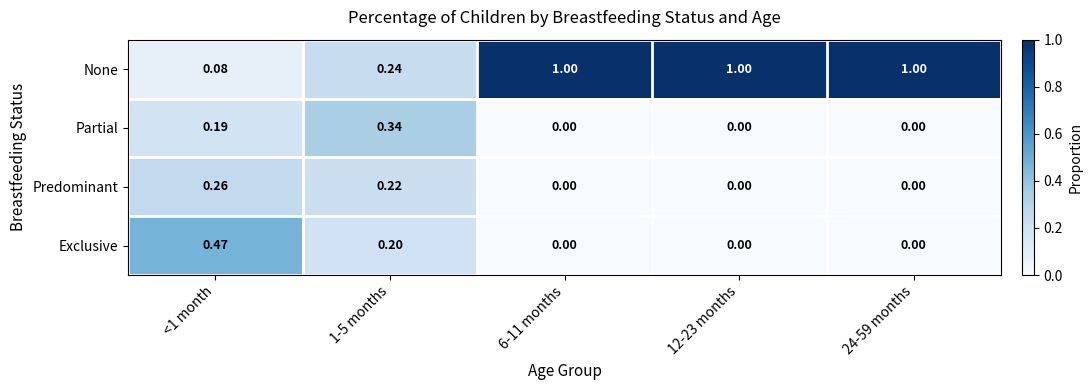

Which series has the largest total across all categories?

None